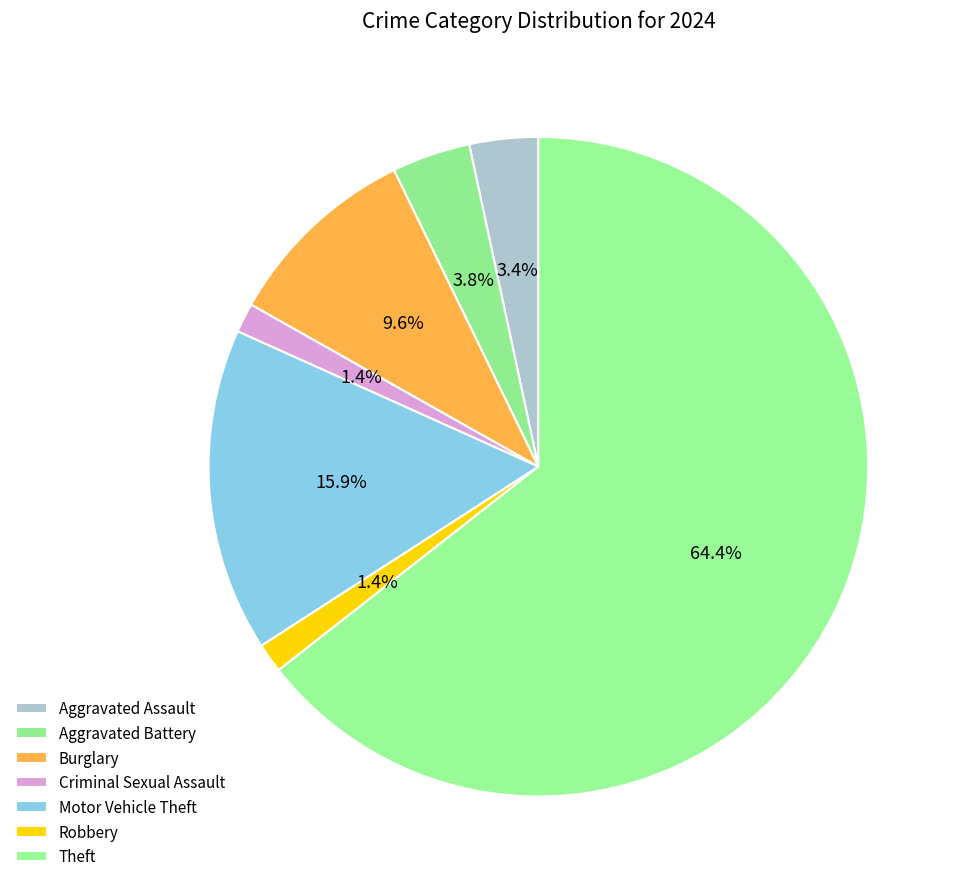

How many segments does this pie chart have?

7